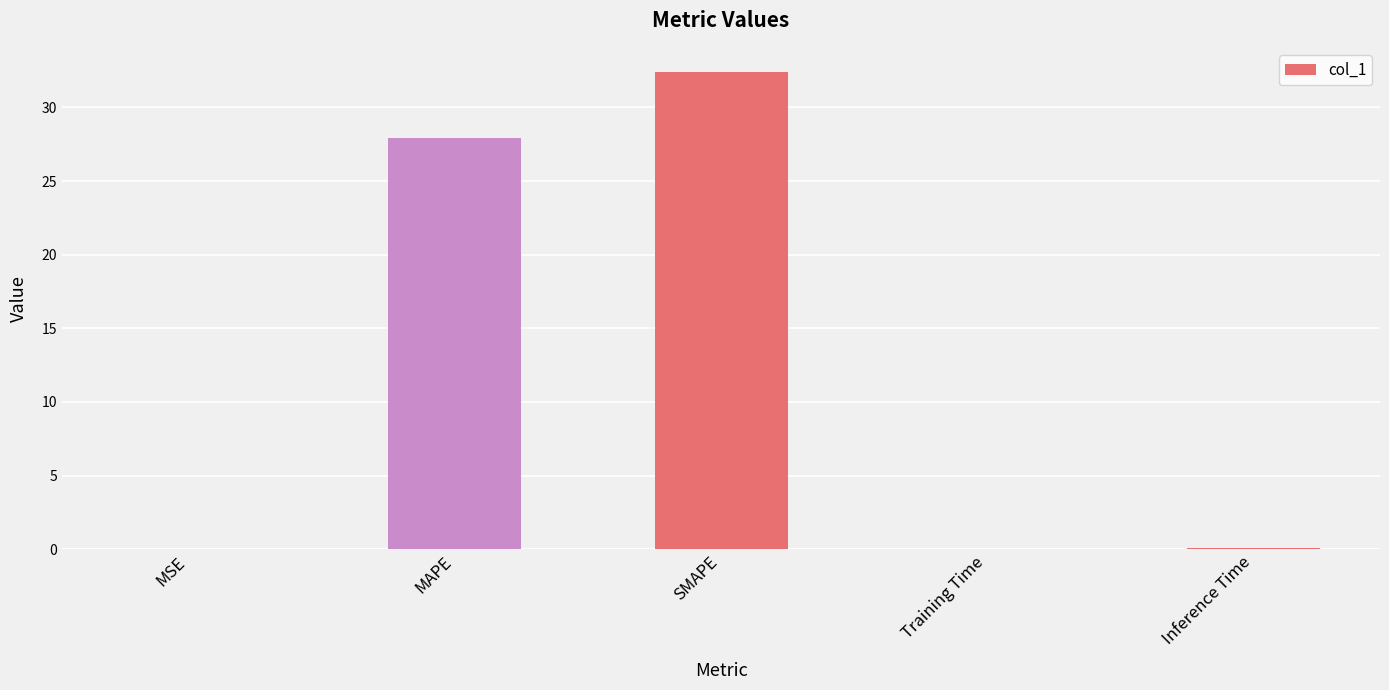

At which category does the chart reach its peak across all series?

SMAPE